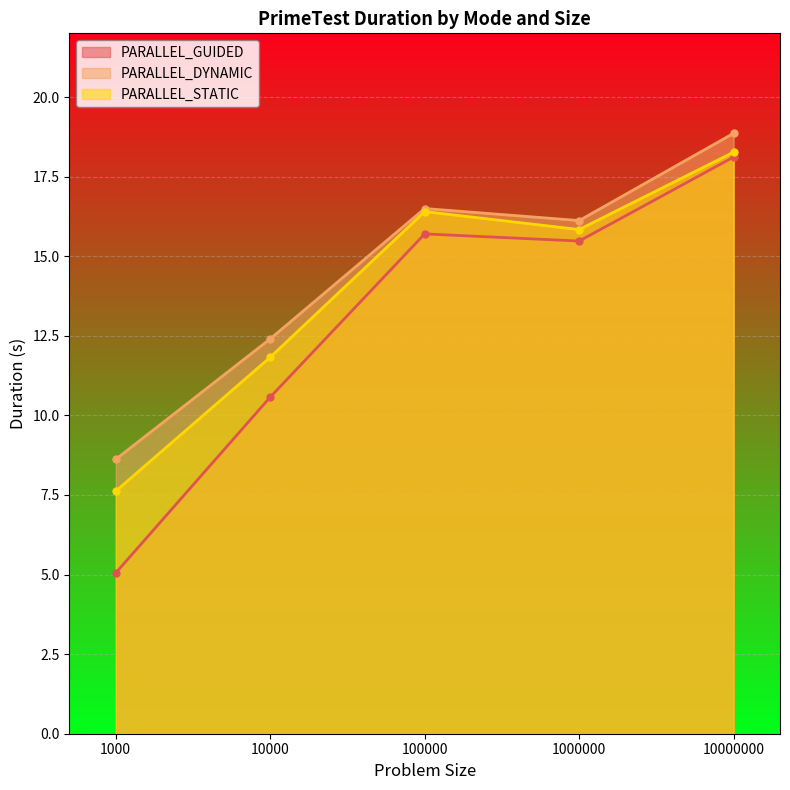

How many distinct data groups are displayed?

3